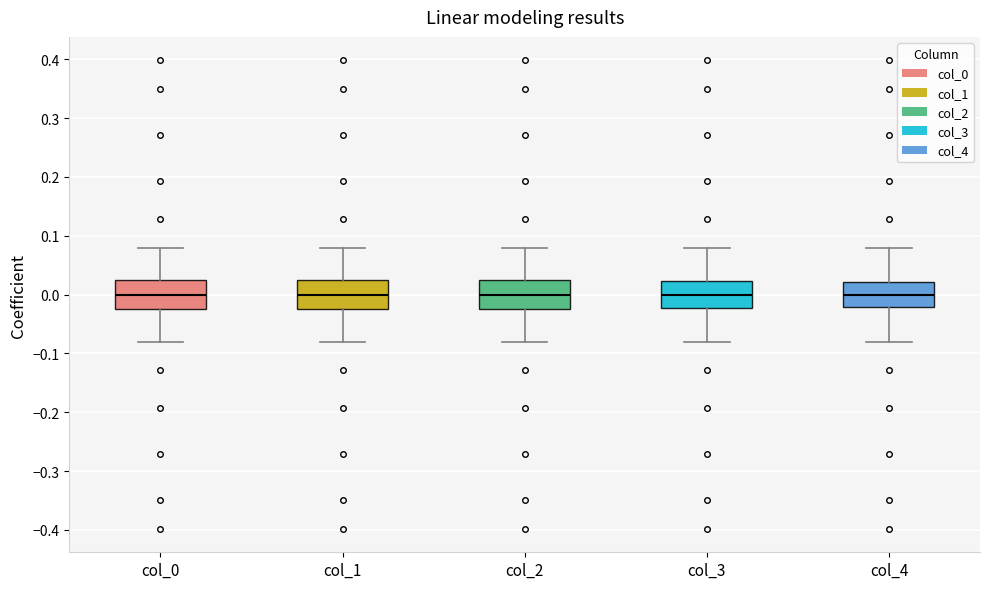

Where is the upper edge of the box for col_4 on the y-axis? The values are not printed on the chart, so give them approximately, as read against the axis.

0.02